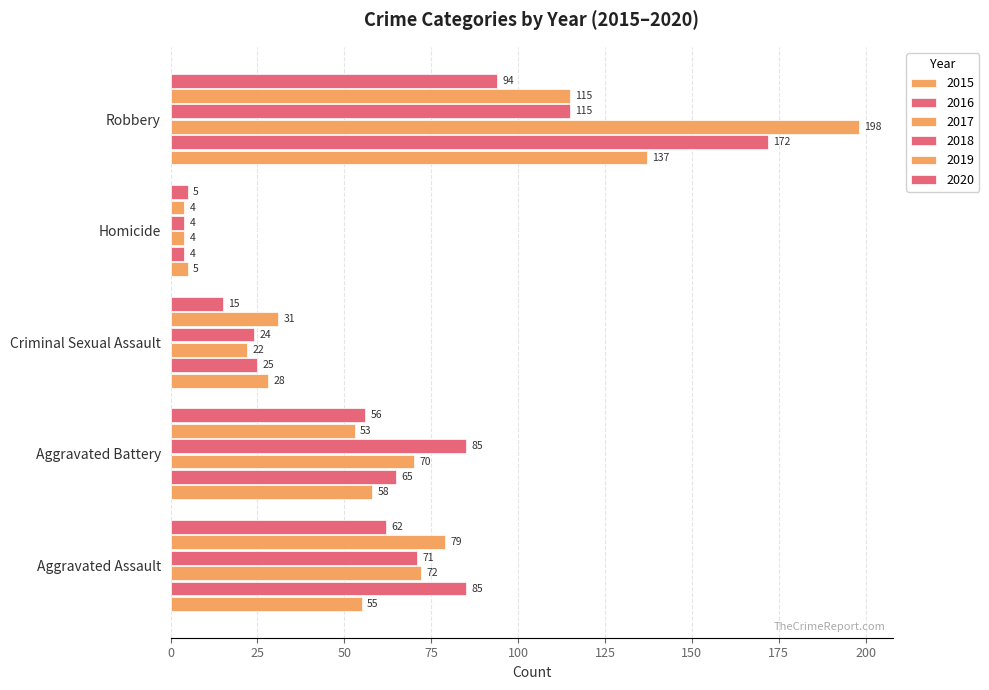

Reading left to right, transcribe all the data shown in this chart.

2015: 55	58	28	5	137
2016: 85	65	25	4	172
2017: 72	70	22	4	198
2018: 71	85	24	4	115
2019: 79	53	31	4	115
2020: 62	56	15	5	94